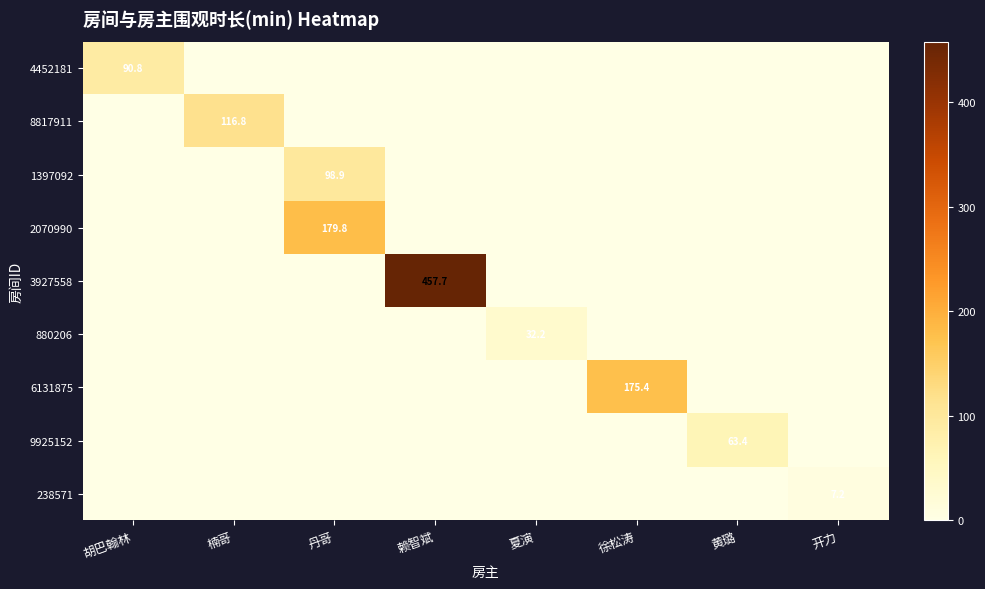

The value of 8817911 at 楠哥 is 24.4. True or false?

False